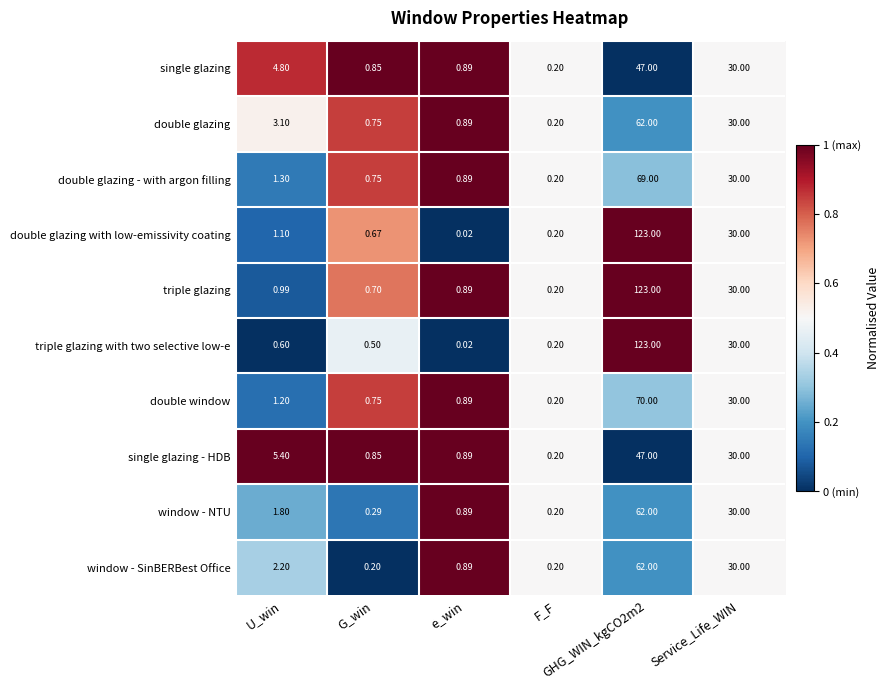

Which series has the largest total across all categories?

triple glazing